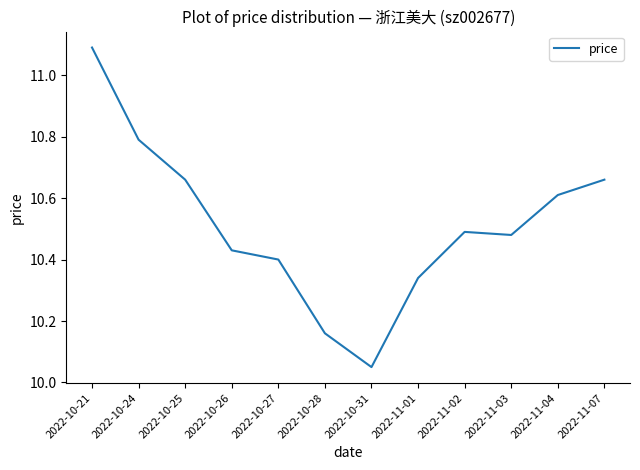

What is the difference between the maximum and minimum values?

1.0